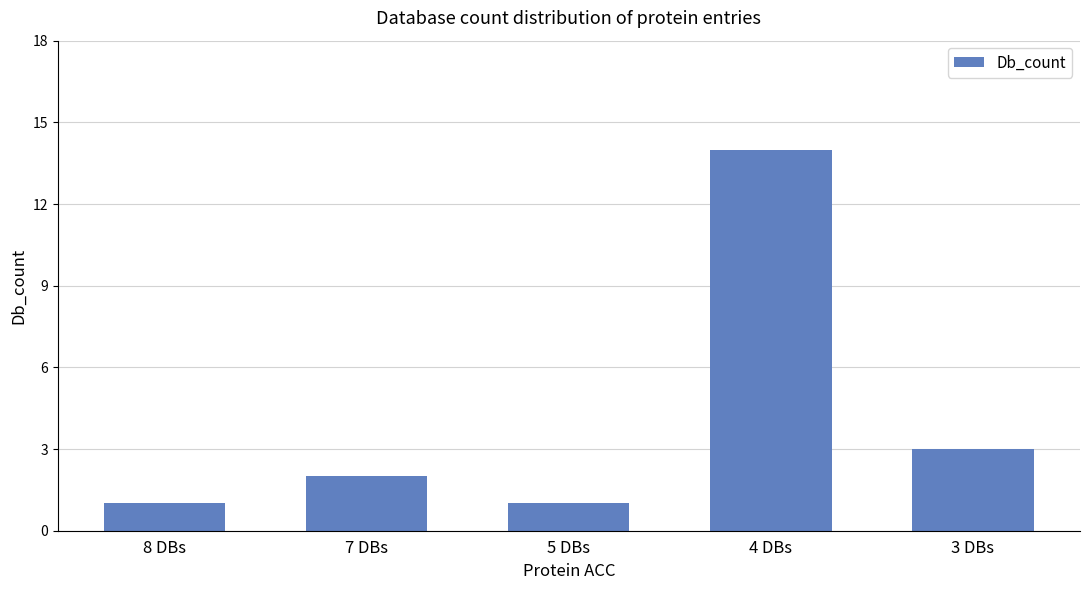

What is the ratio of the value at 5 DBs to the value at 3 DBs?

0.3